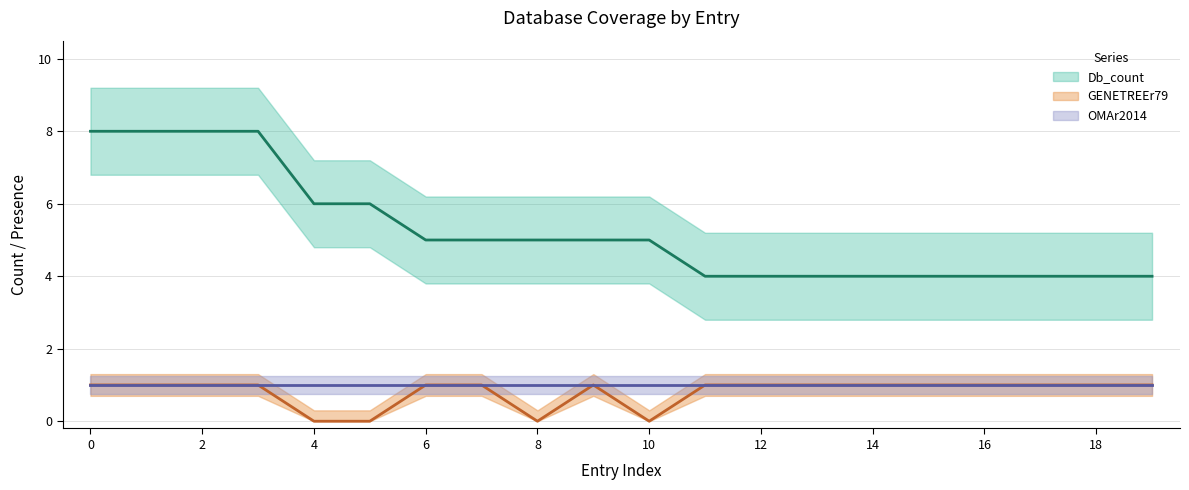

At which label does GENETREEr79 reach its peak?

1